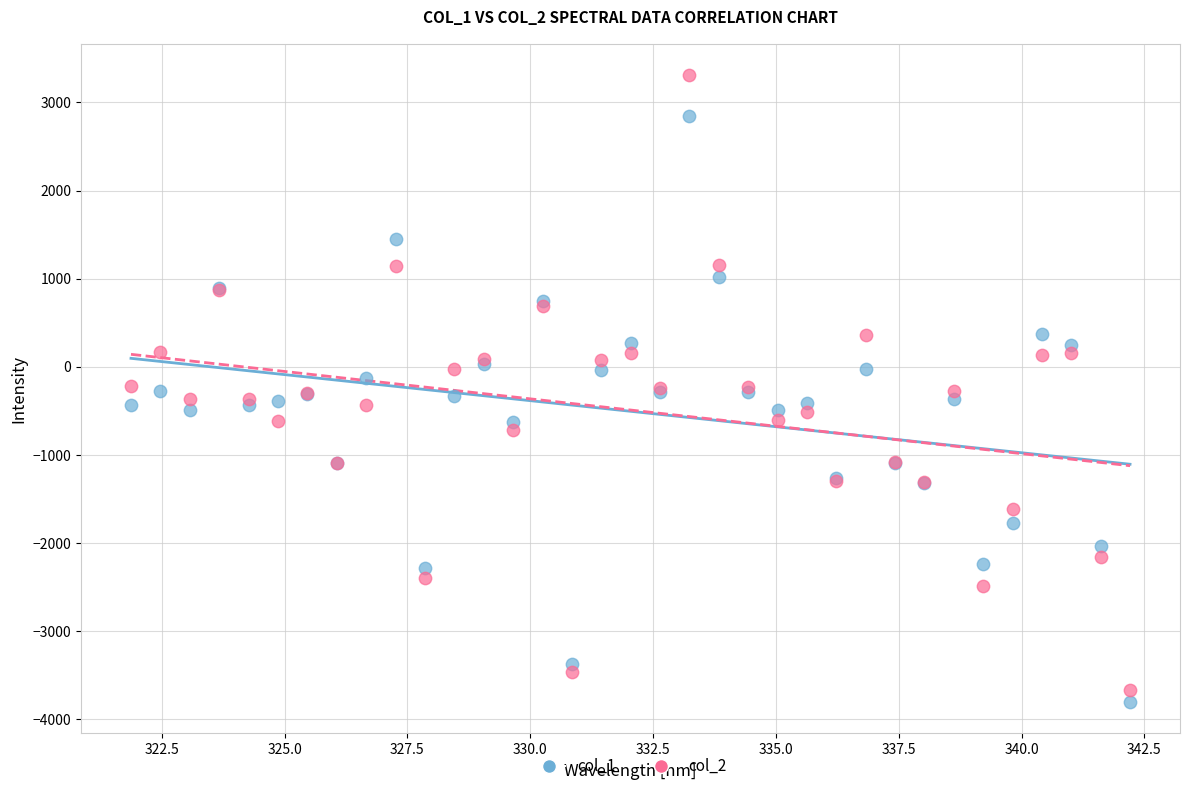

What are all the series names shown in the legend?

col_1, col_2